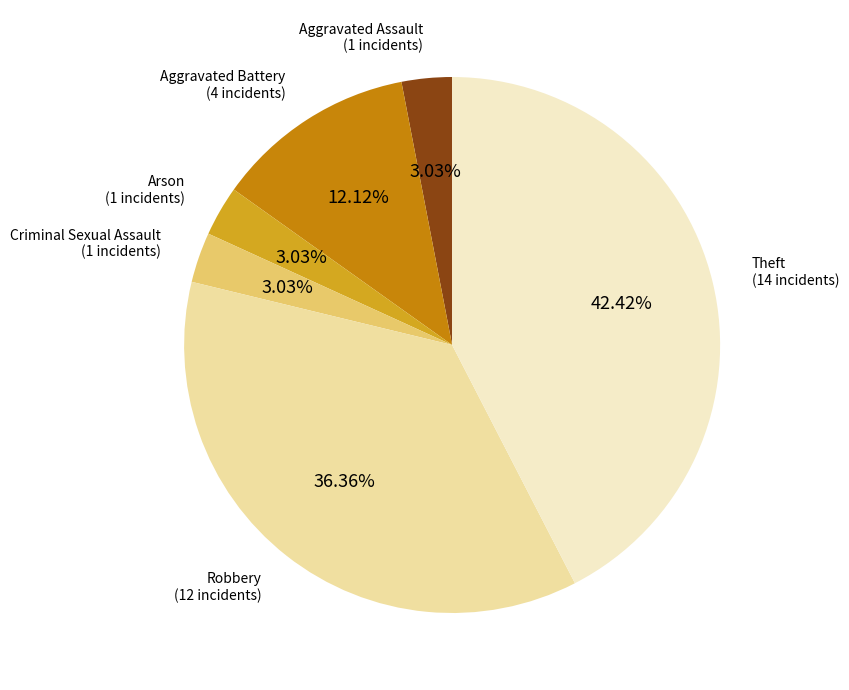

Does any single category account for the majority?

No